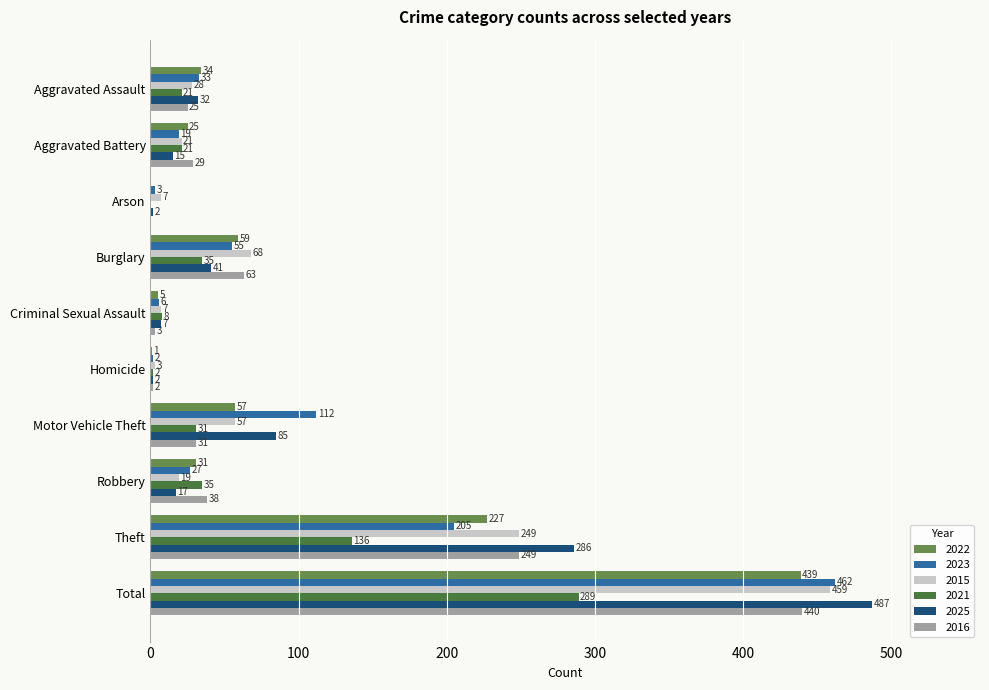

What is the average value of the 2022 series?

88